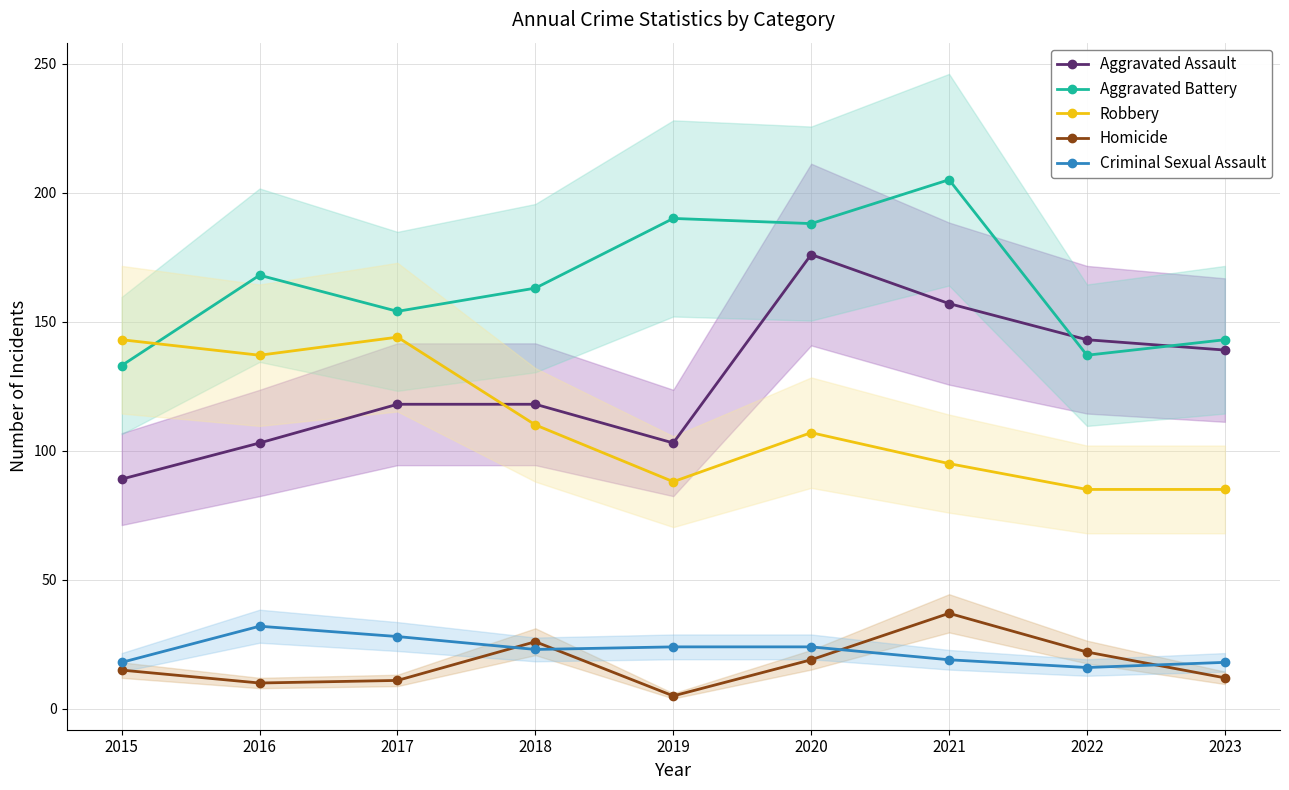

At which category does Homicide reach its first local peak?

2018